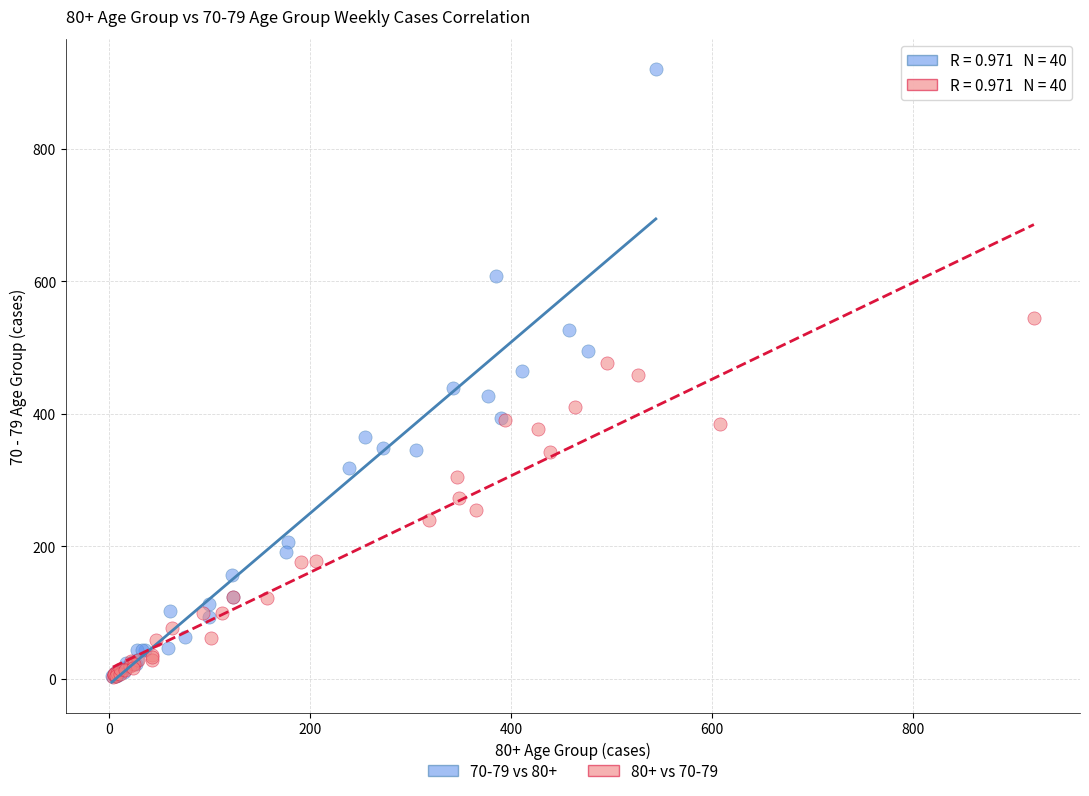

What are all the series names shown in the legend?

70-79 vs 80+, 80+ vs 70-79